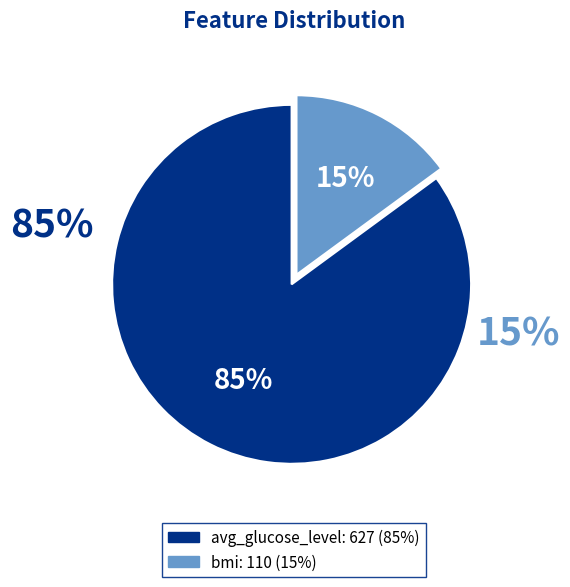

Rank the categories by value from lowest to highest.

bmi, avg_glucose_level